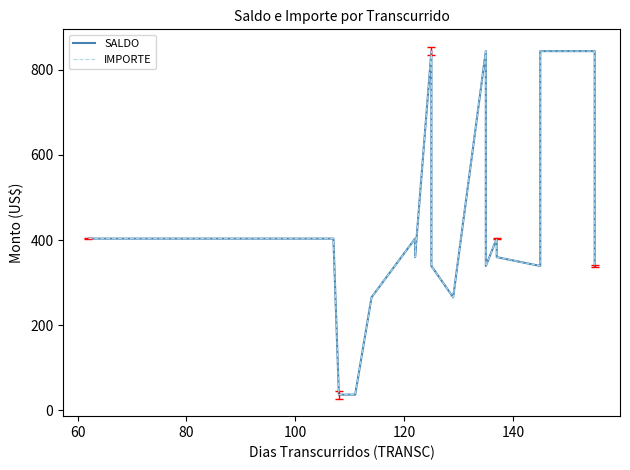

What is the lowest value of the IMPORTE series?

37.0